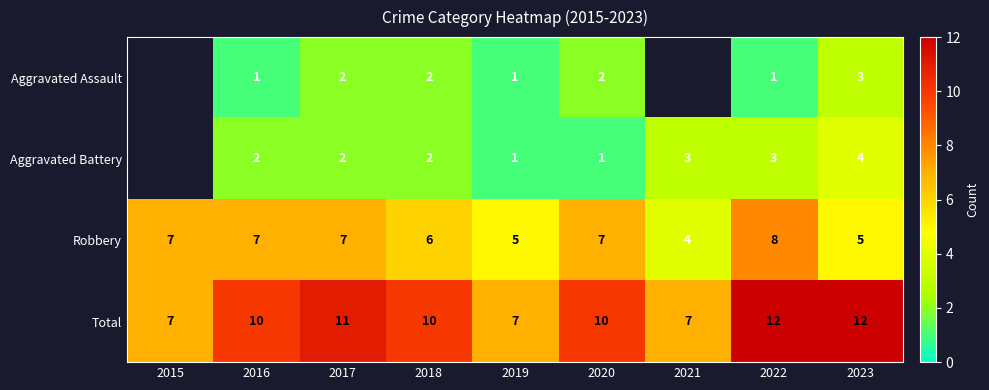

The value of Aggravated Assault at 2017 is 3. True or false?

False